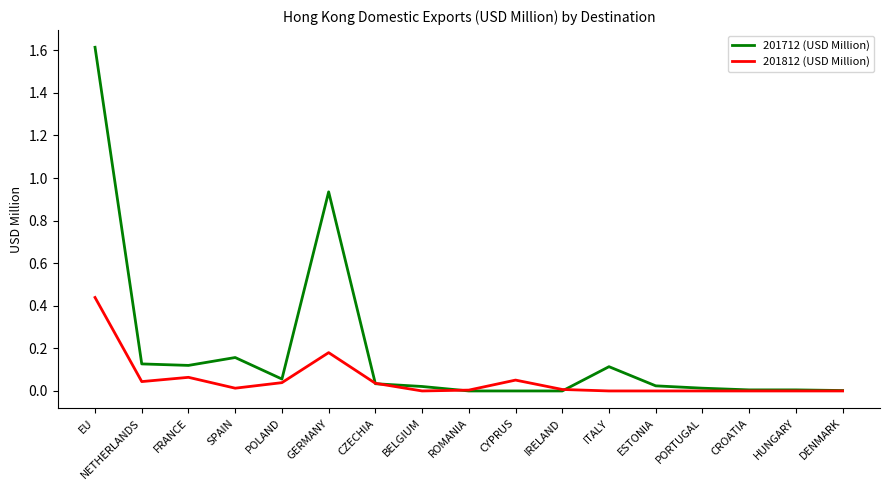

What is the maximum value shown in the chart?

1.6